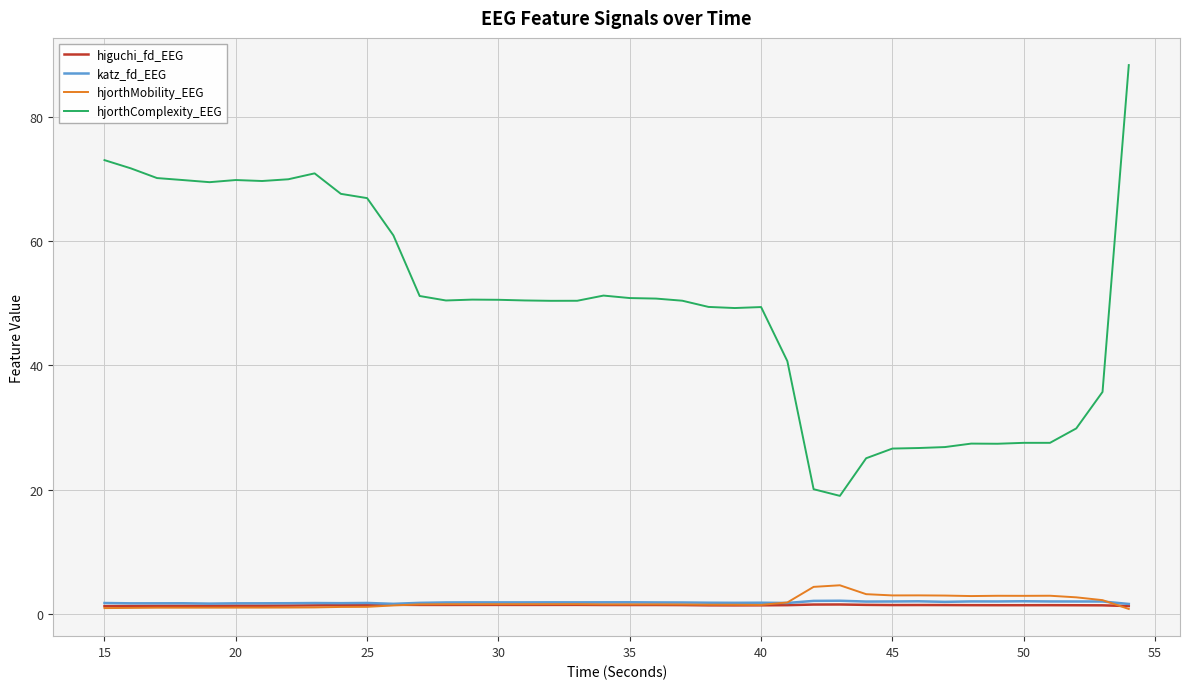

What is the maximum value shown in the chart?

88.3